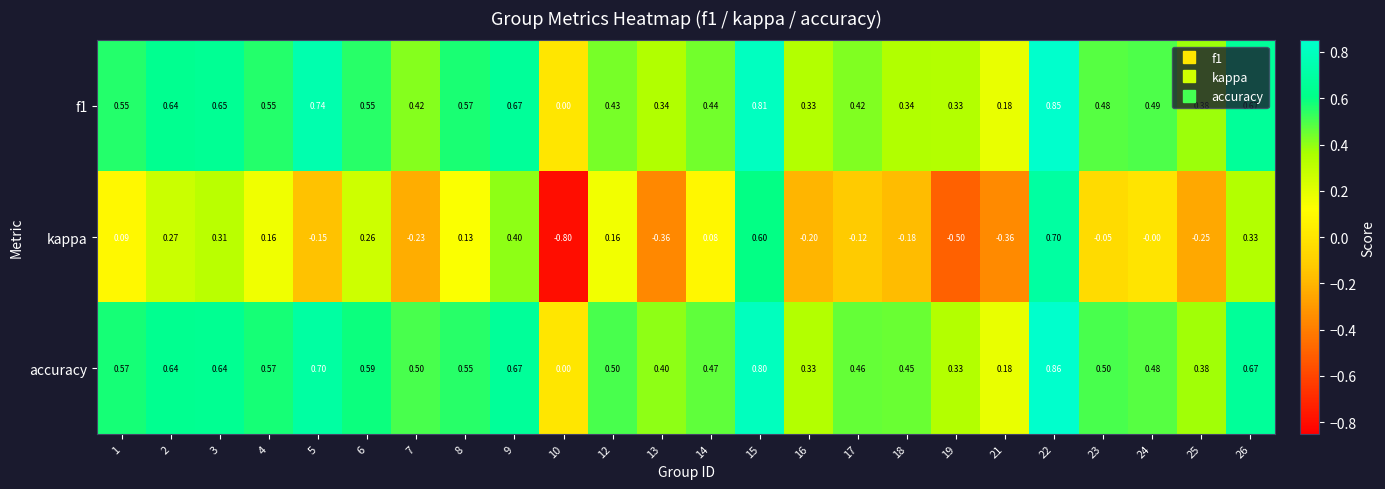

Is the value of accuracy at 8 greater than the value of f1 at 13?

Yes